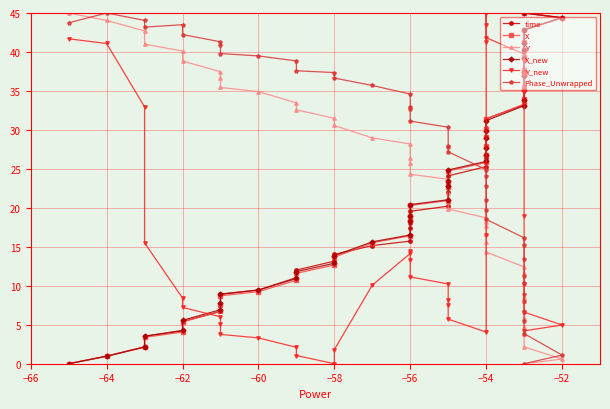

Which series has the largest range (max minus min)?

time